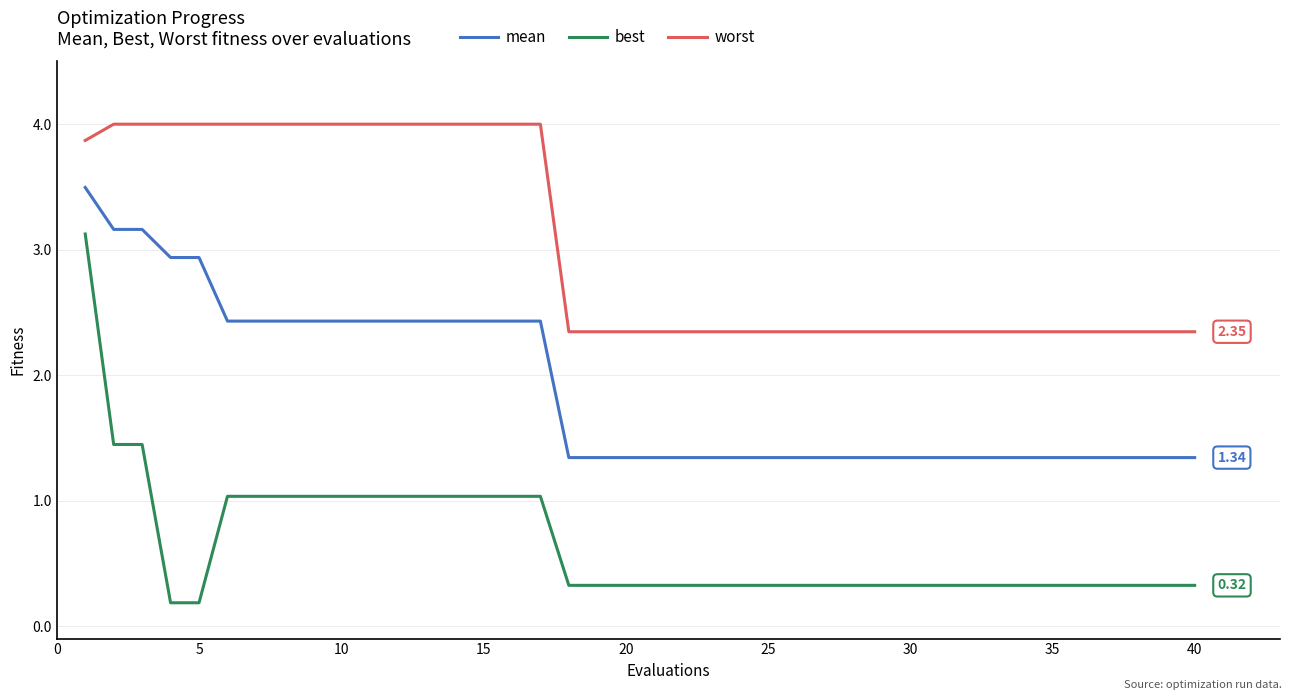

List the series in order of their peak value, lowest first.

best, mean, worst